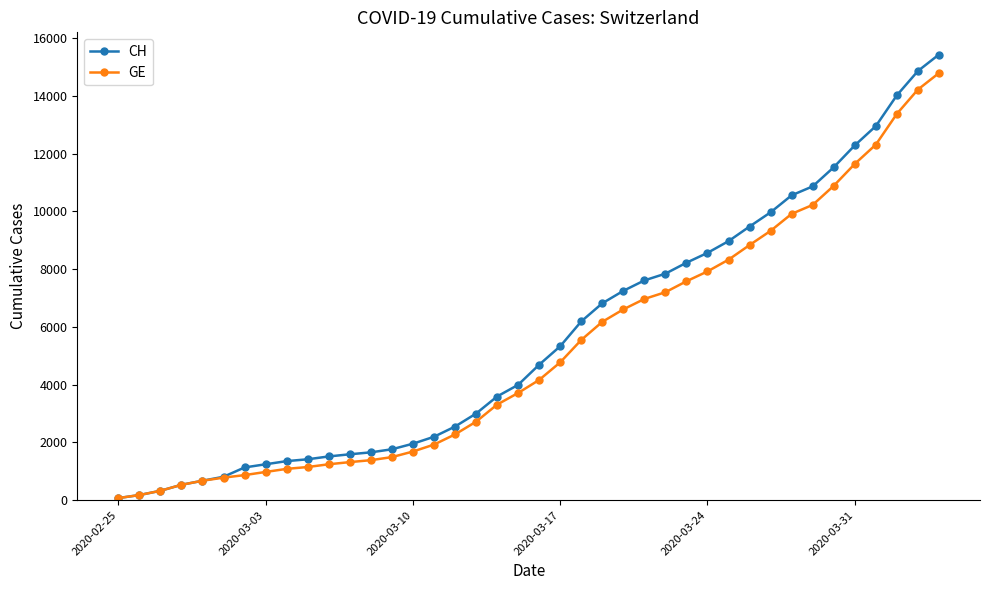

What is the highest value of the CH series?

15433